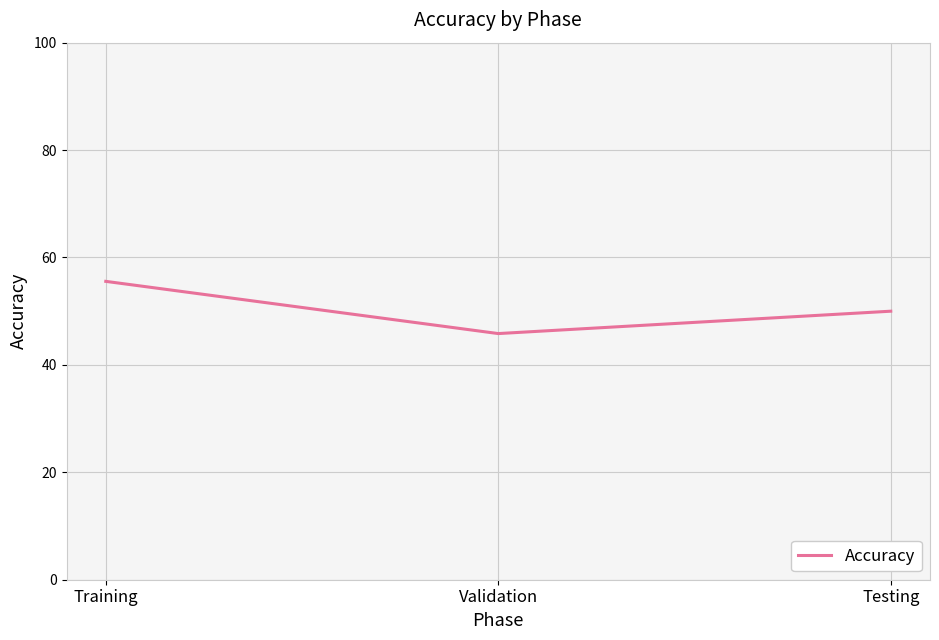

At which label is the value closest to 50?

Testing